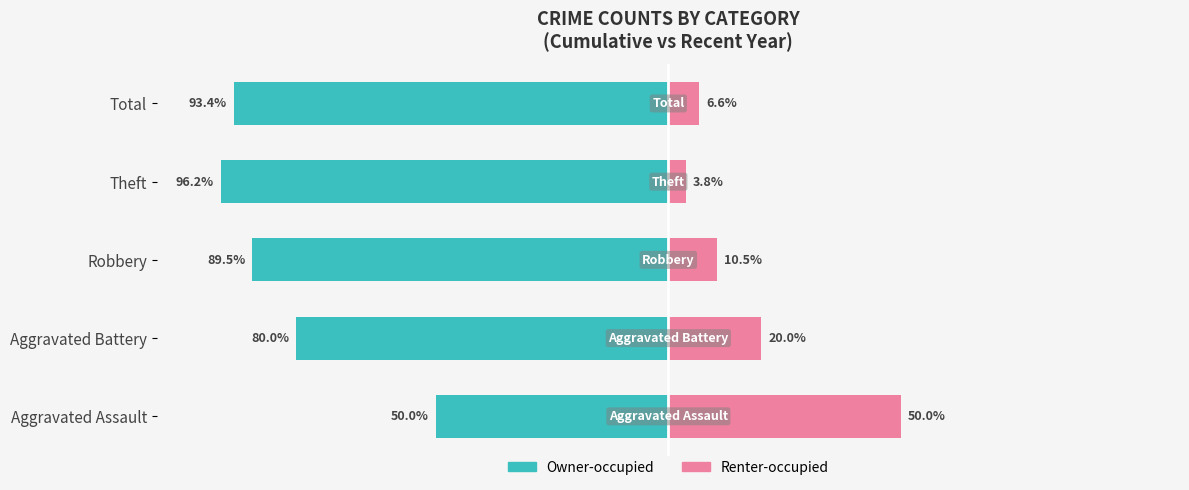

How many categories are shown in the chart?

5